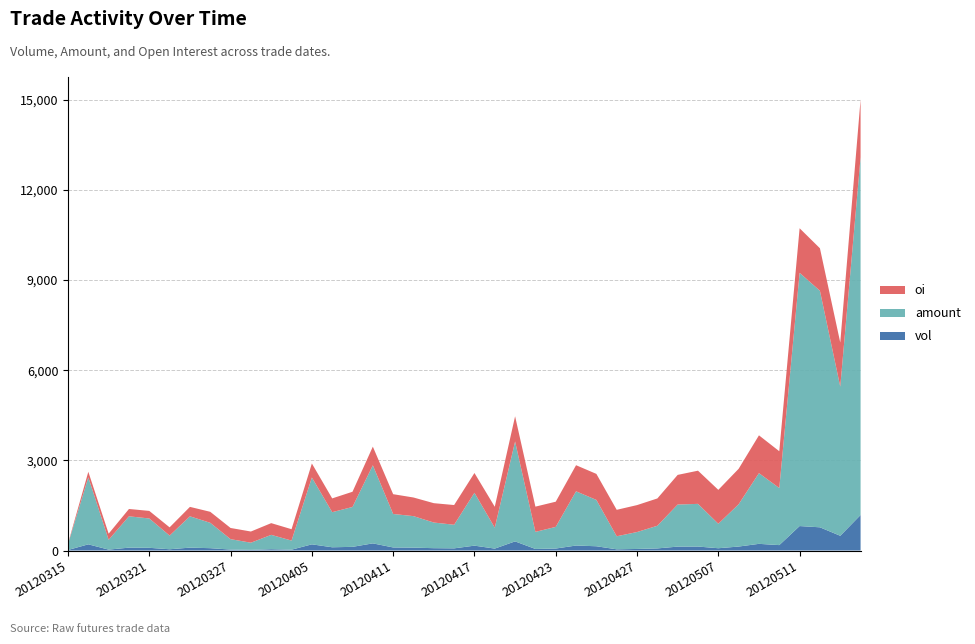

Reading right to left, list all the values displayed in this chart.

vol: 1182	490	772	814	180	222	132	76	132	130	70	52	40	142	166	66	52	304	64	162	72	78	96	102	238	122	108	206	28	44	22	32	78	96	42	90	96	30	206	18
amount: 11901	4962	7869	8425	1899	2352	1407	814	1420	1400	754	563	434	1541	1804	720	568	3323	695	1759	785	853	1048	1114	2598	1327	1168	2224	303	477	238	346	844	1042	455	976	1042	326	2229	195
oi: 1920	1468	1414	1482	1224	1258	1180	1128	1104	986	908	896	880	866	868	838	840	838	696	658	656	644	620	658	620	506	458	466	378	390	372	372	366	314	274	252	244	204	184	18